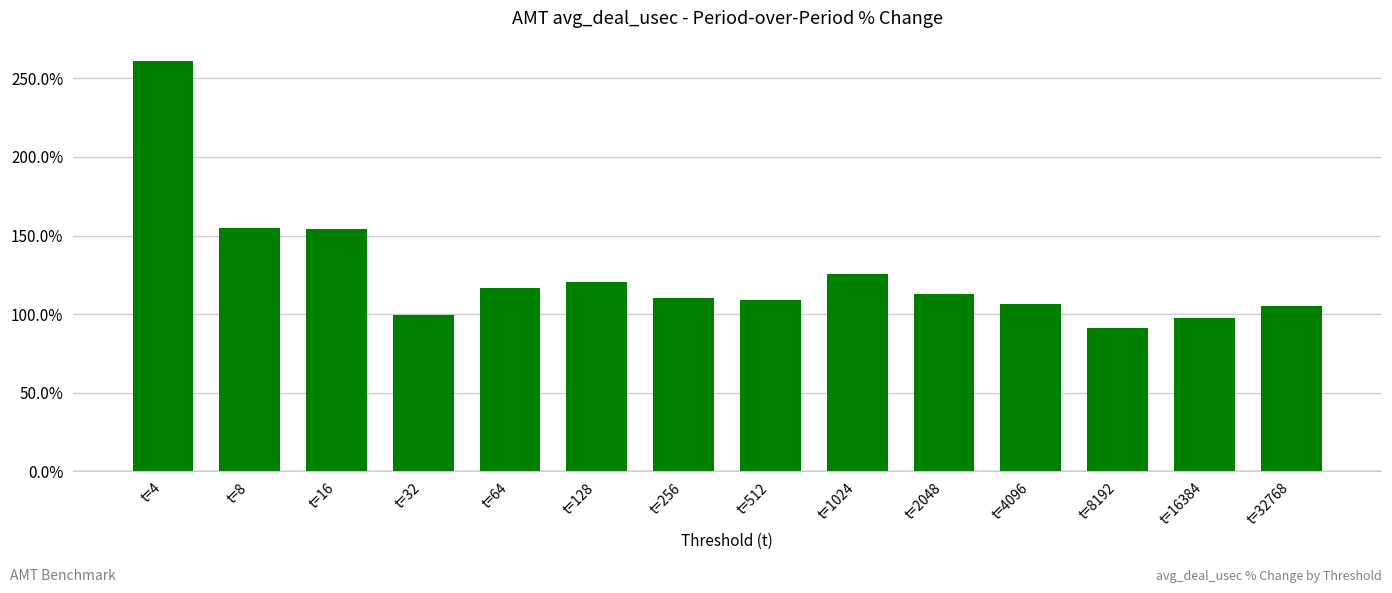

Between t=8 and t=4, which is larger?

t=4